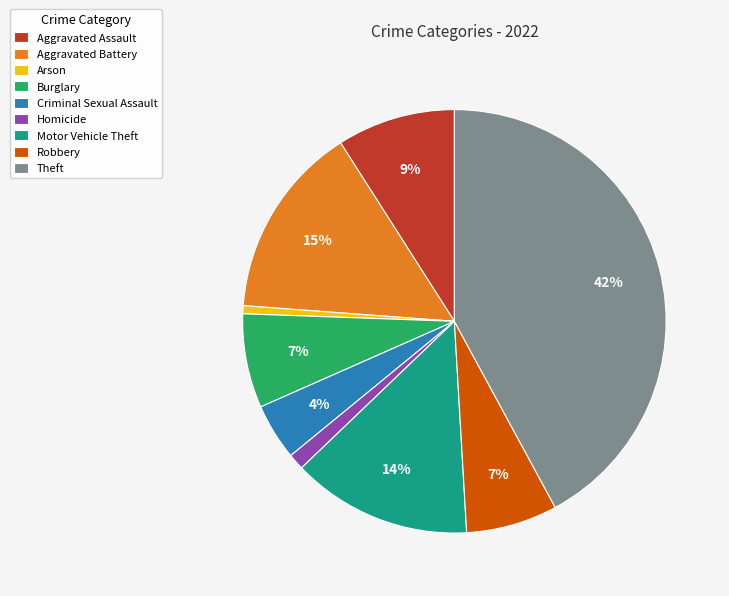

Does any single category account for the majority?

No